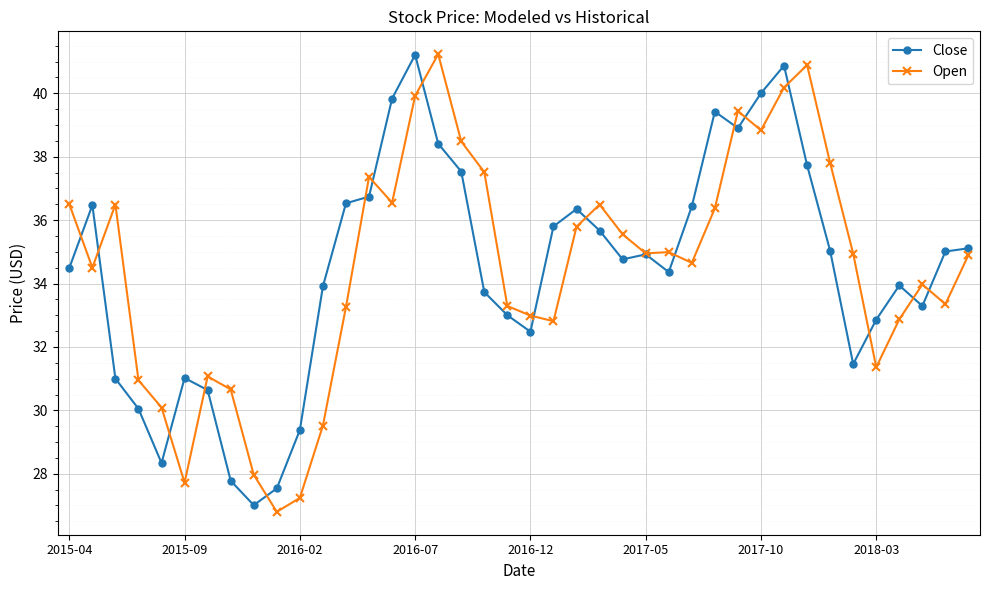

What is the maximum value shown in the chart?

41.2